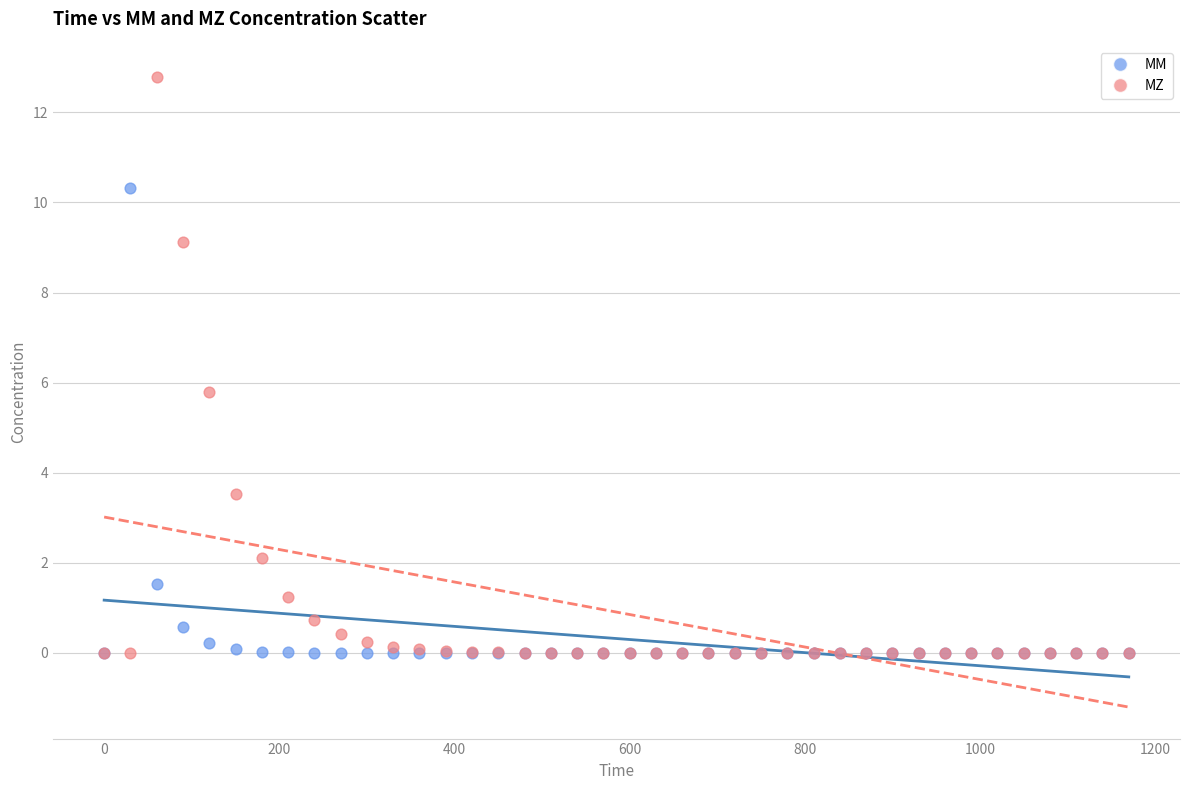

In the MZ series, what Y value is closest to 6?

5.8